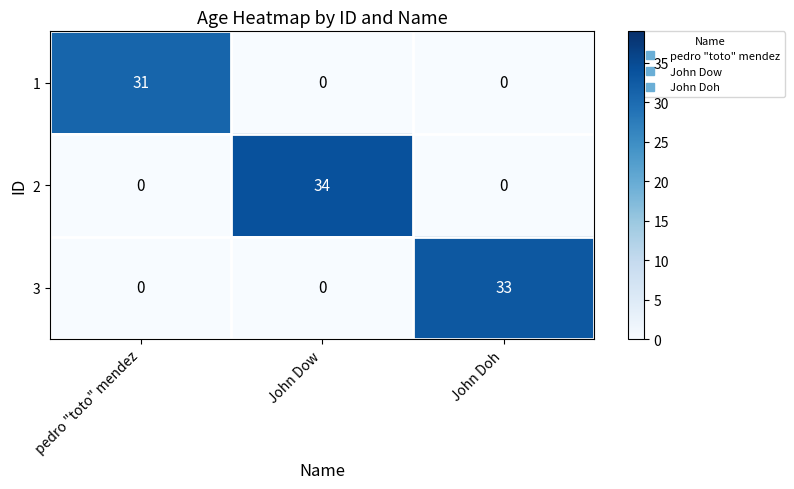

What is the spread (max minus min) of values at pedro "toto" mendez?

31